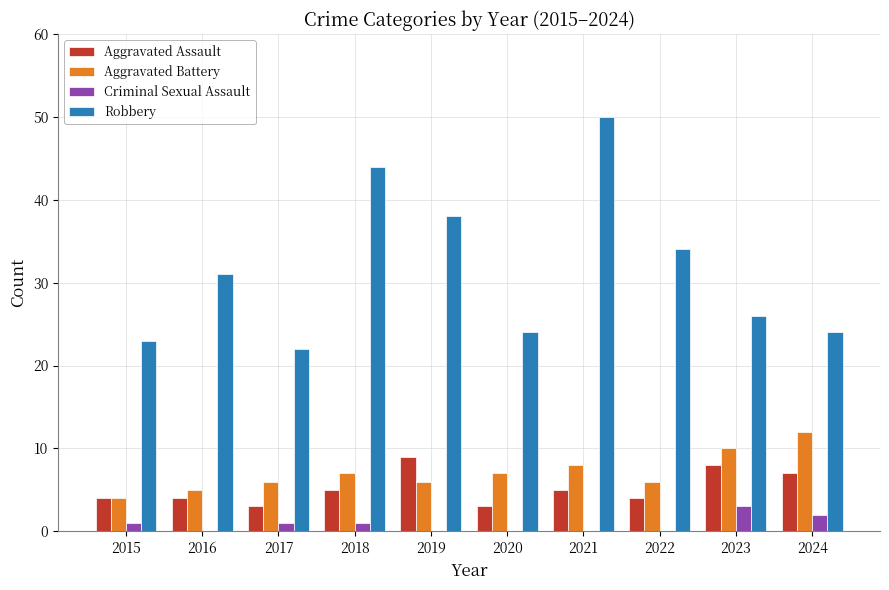

Is it true that Aggravated Battery equals 6 at 2022?

True